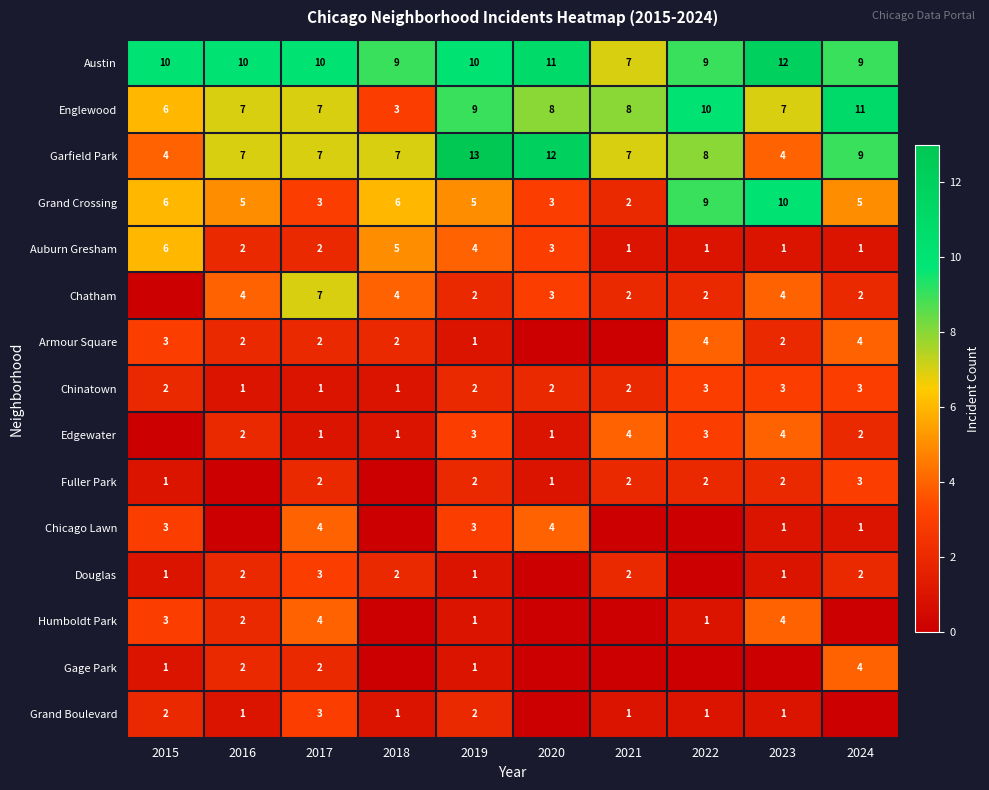

How many Grand Crossing values are between 3 and 6?

7